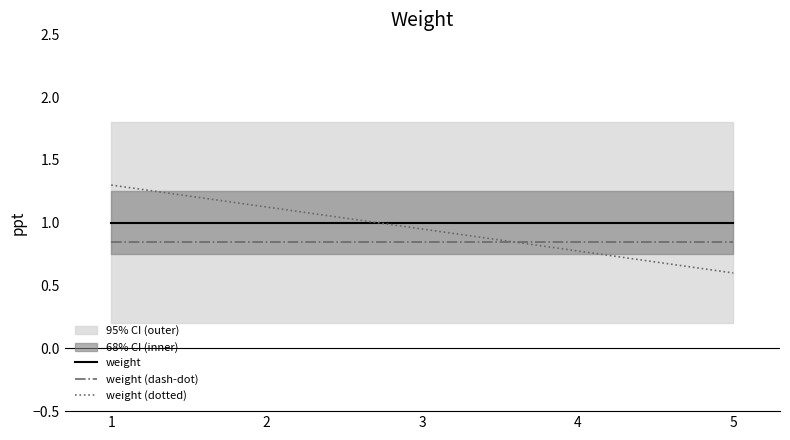

How many times do weight (dash-dot) and weight (dotted) cross each other?

1